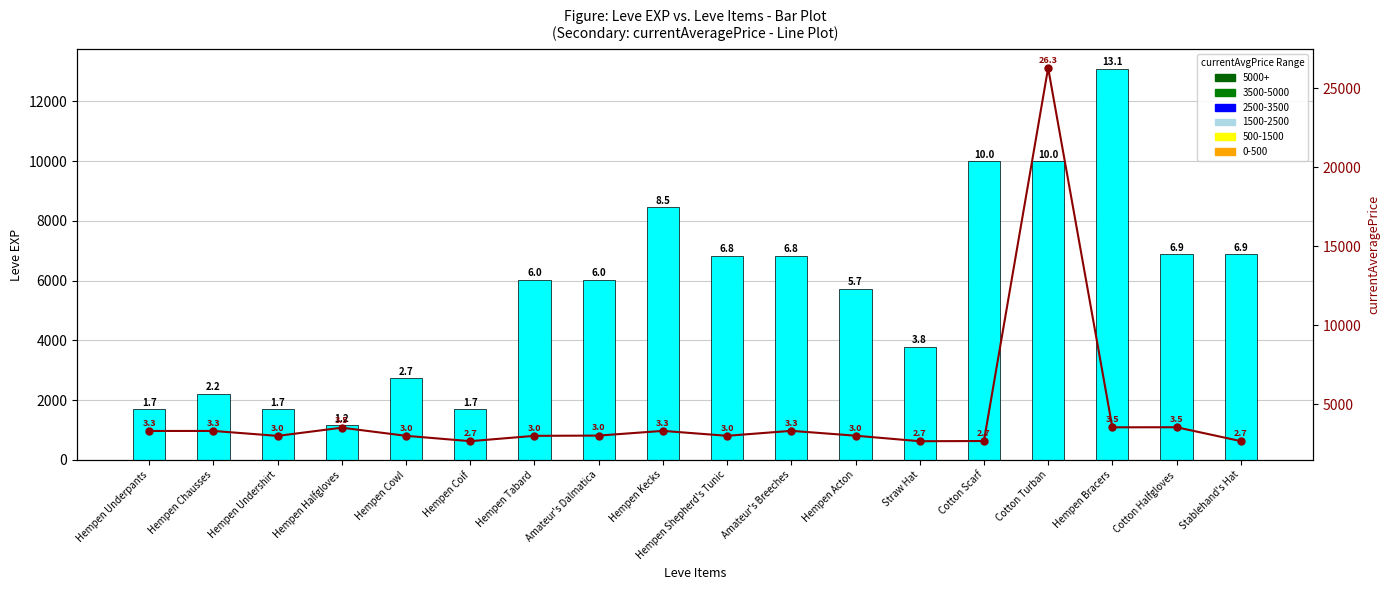

At which label does Leve EXP reach its minimum?

Hempen Halfgloves